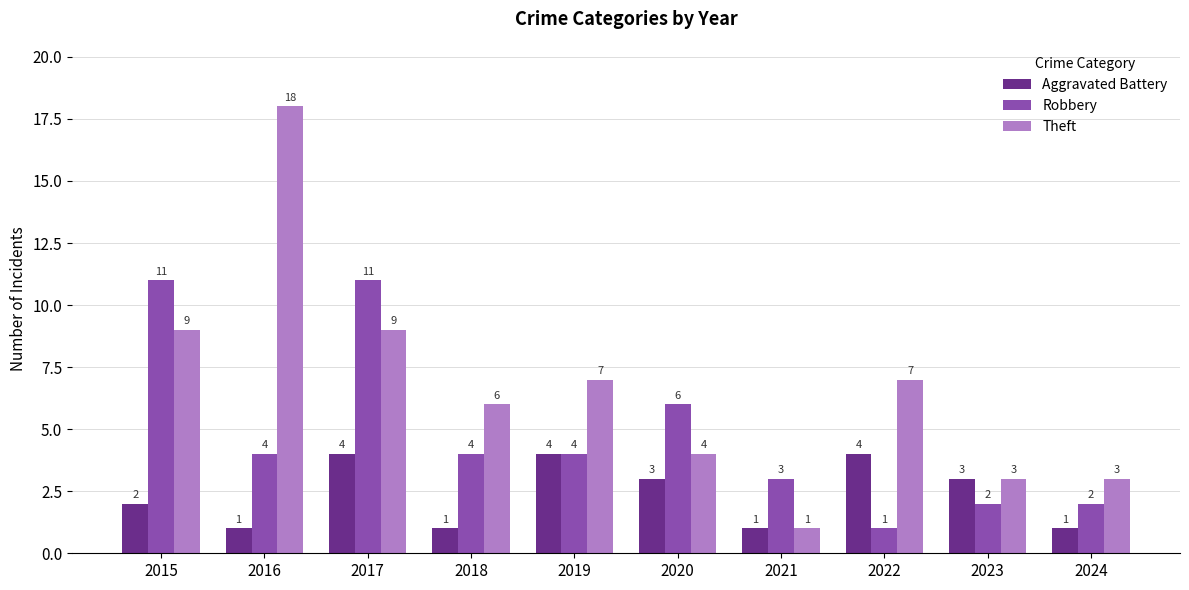

Between 2017 and 2024, which series saw the biggest shift?

Robbery